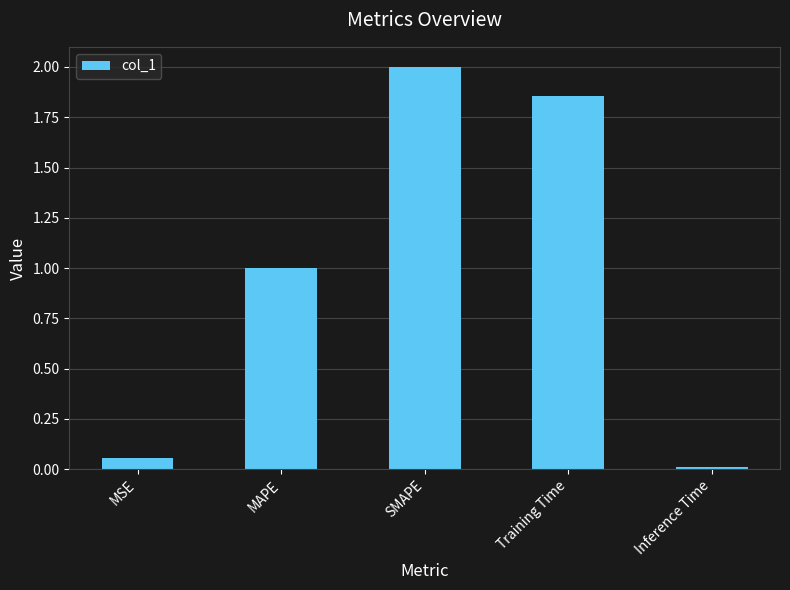

What is the change in value from MSE to MAPE?

+0.9